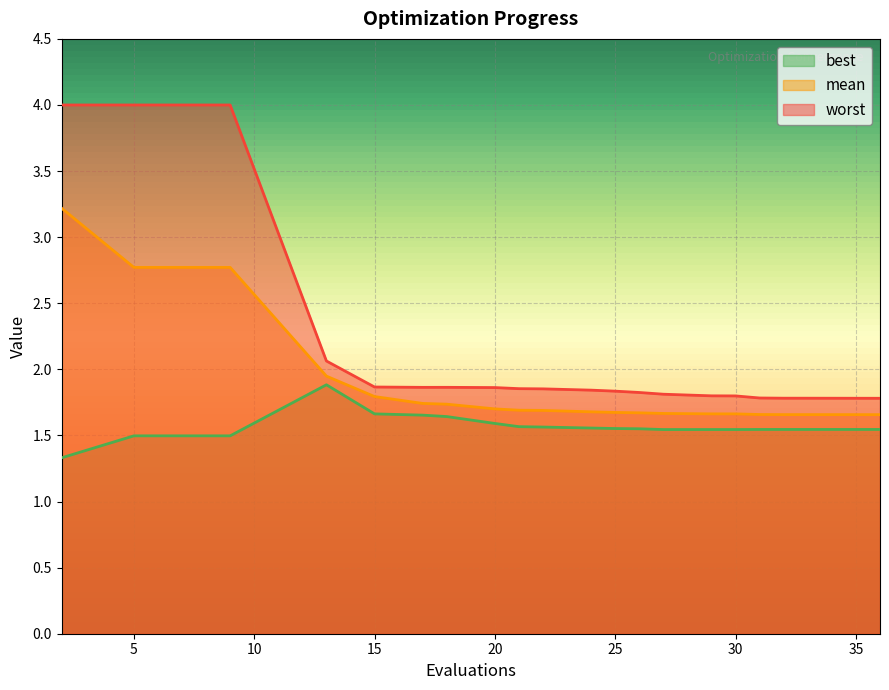

Rank the series by their maximum value, from lowest to highest.

best, mean, worst